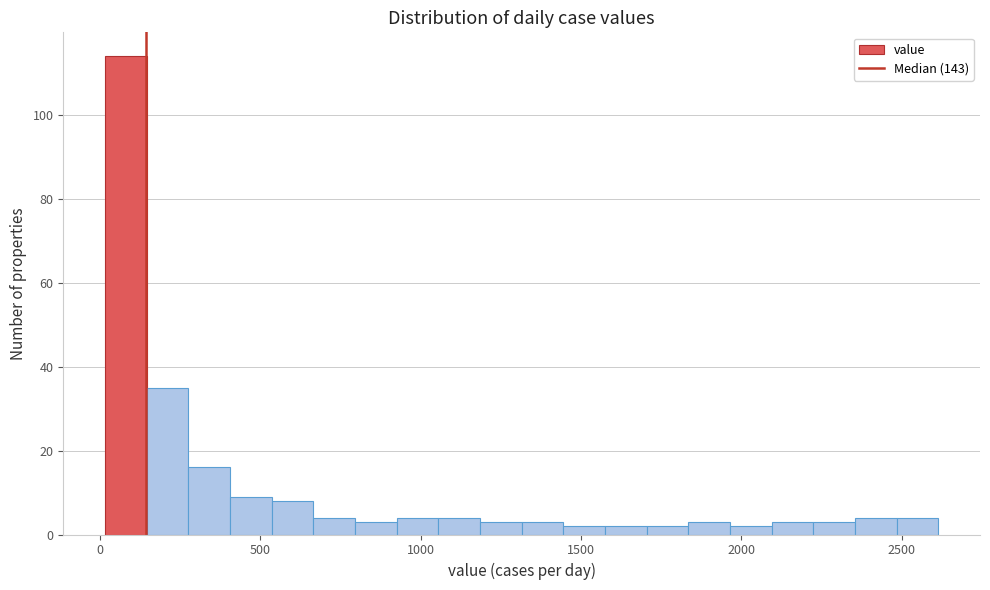

Around what value on the x-axis is the tallest bar? Give the approximate position of its centre, as read against the axis.

100